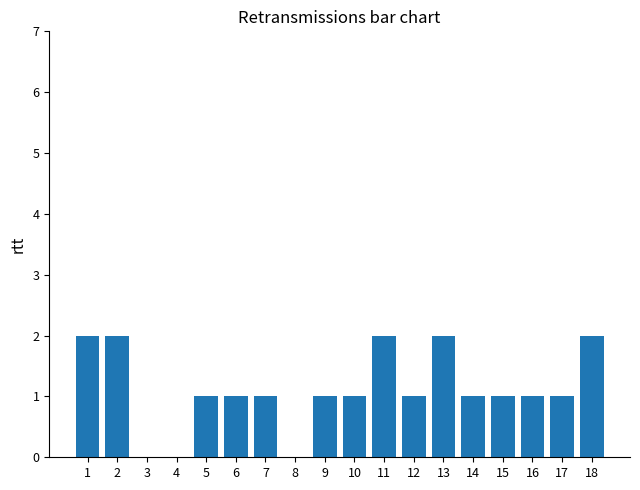

How many categories are shown in the chart?

18